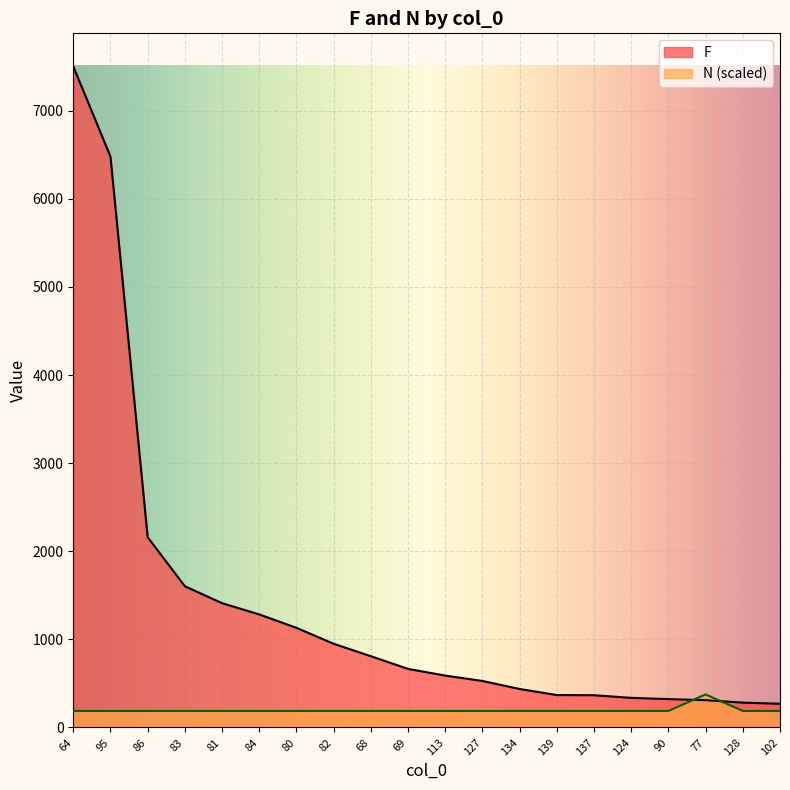

What is the average value of the N series?

197.0